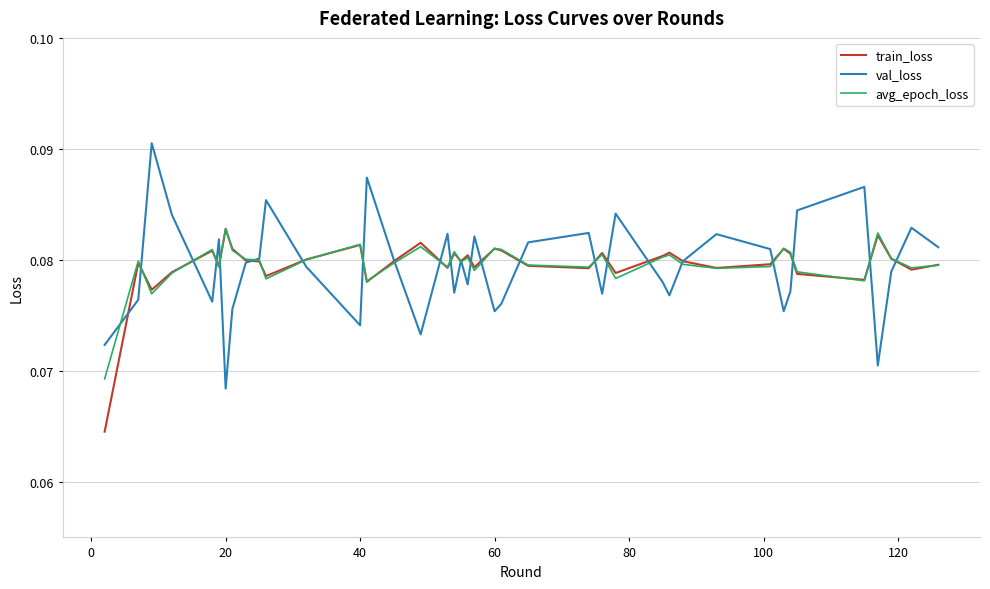

Which series has the widest spread of values?

val_loss